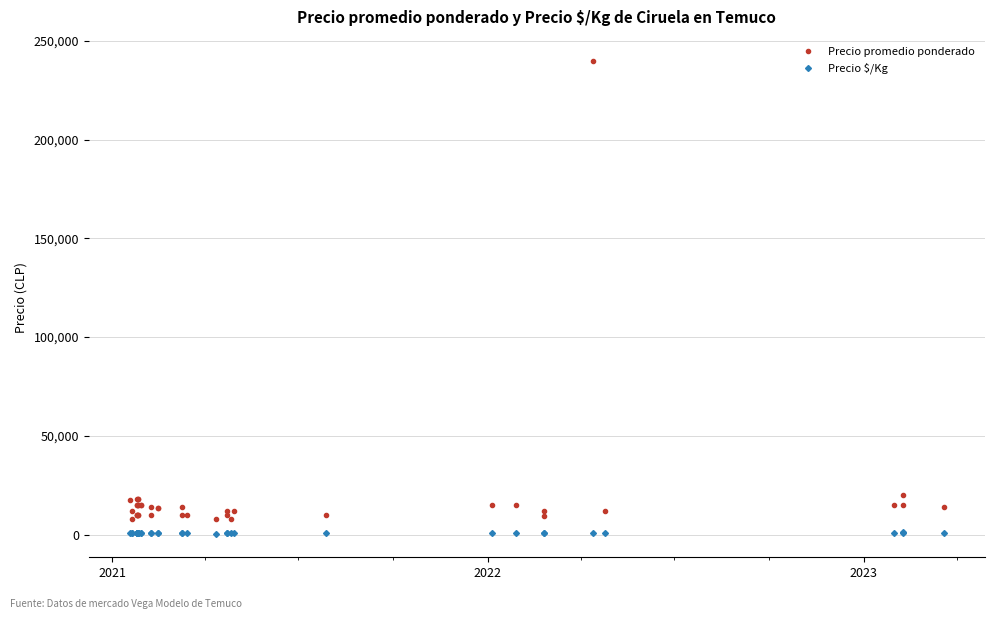

How many interior local valleys does the Precio promedio ponderado series have?

9